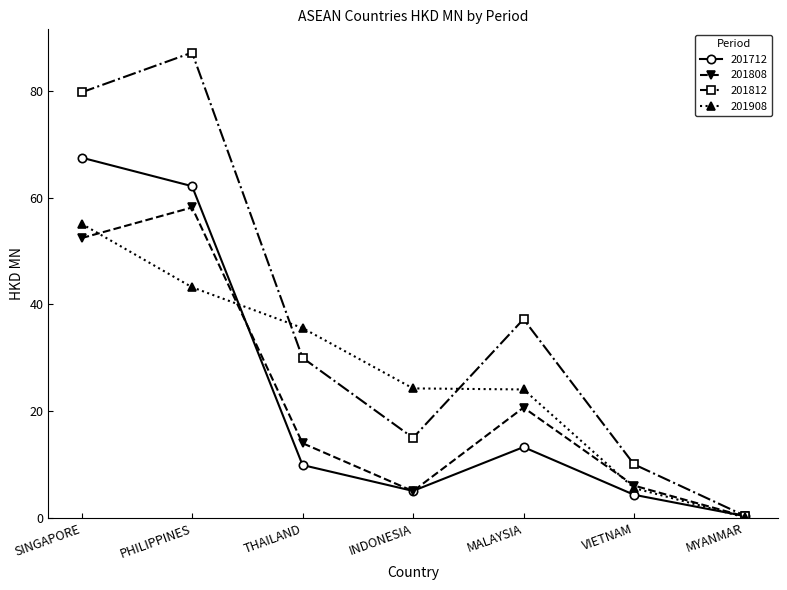

The 201712 series shows 5.1 at INDONESIA. True or false?

True